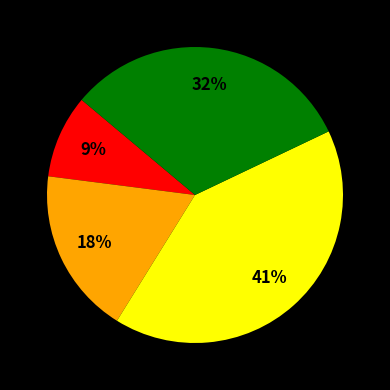

How many slices are in this pie chart?

4